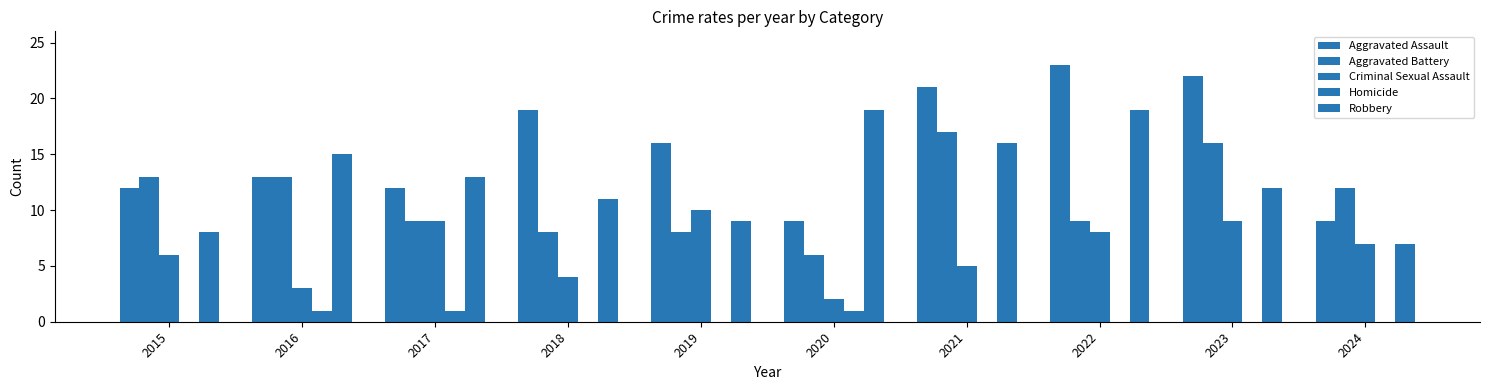

Are the bars horizontal?

No